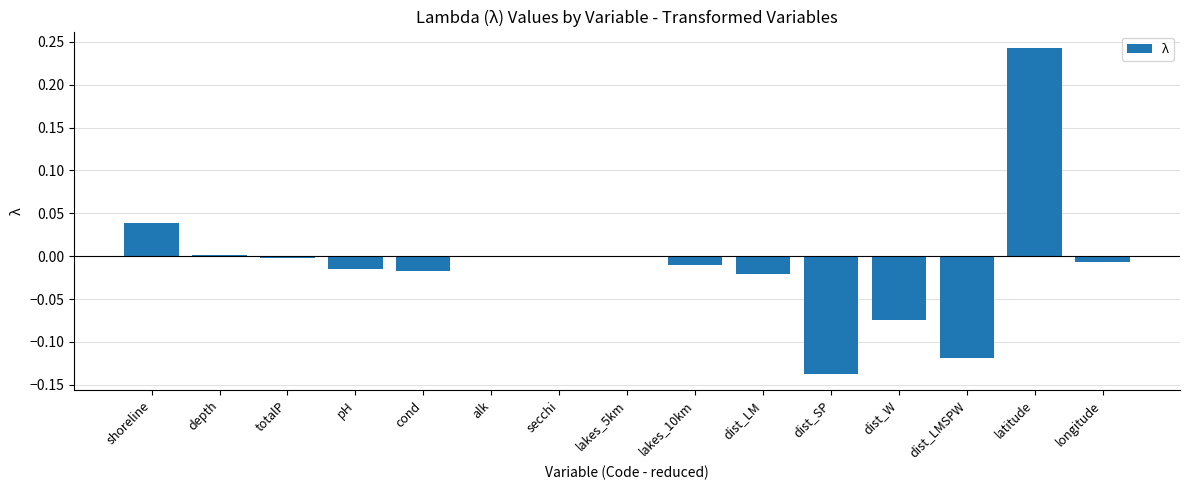

Which has a higher value, lakes_5km or shoreline?

shoreline